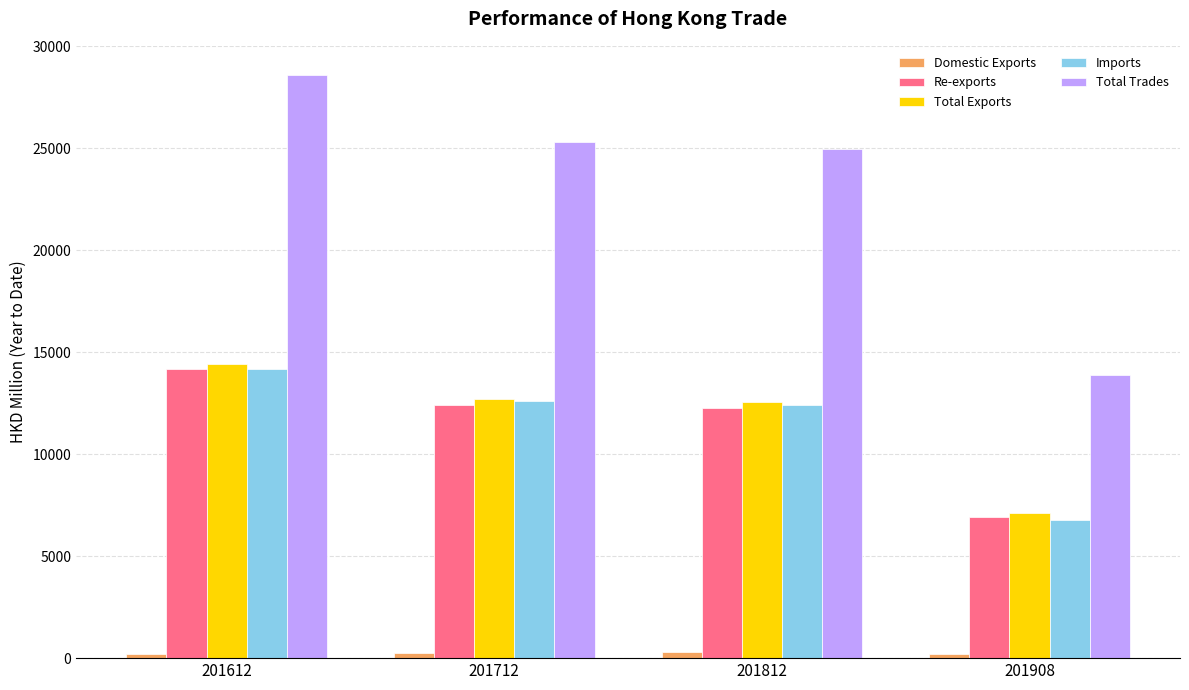

What is the greatest value displayed?

28599.1